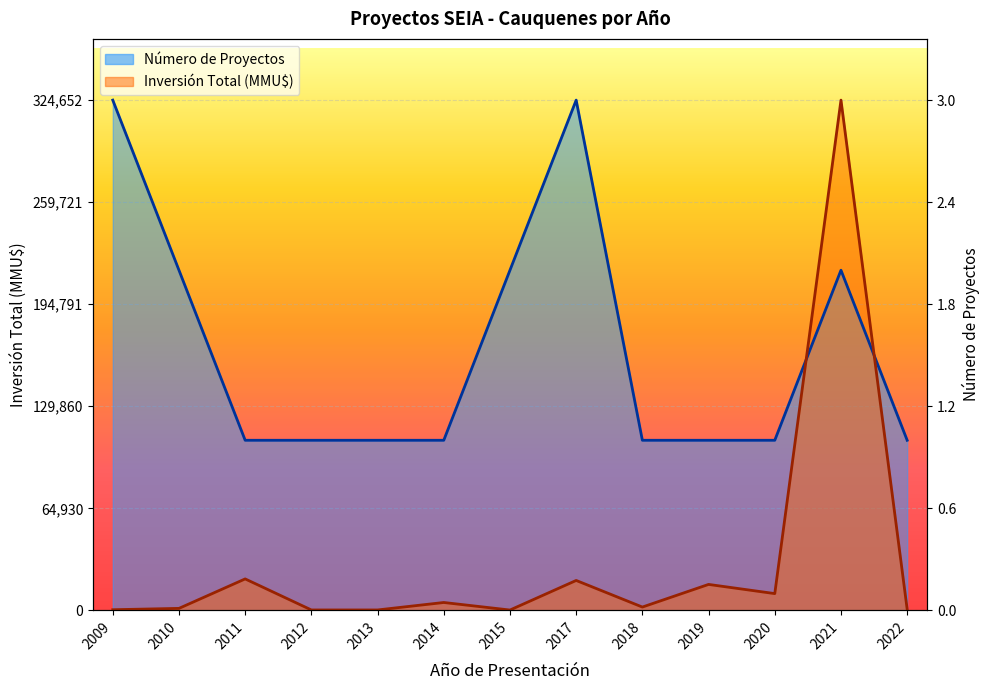

What is the maximum value shown in the chart?

324652.0